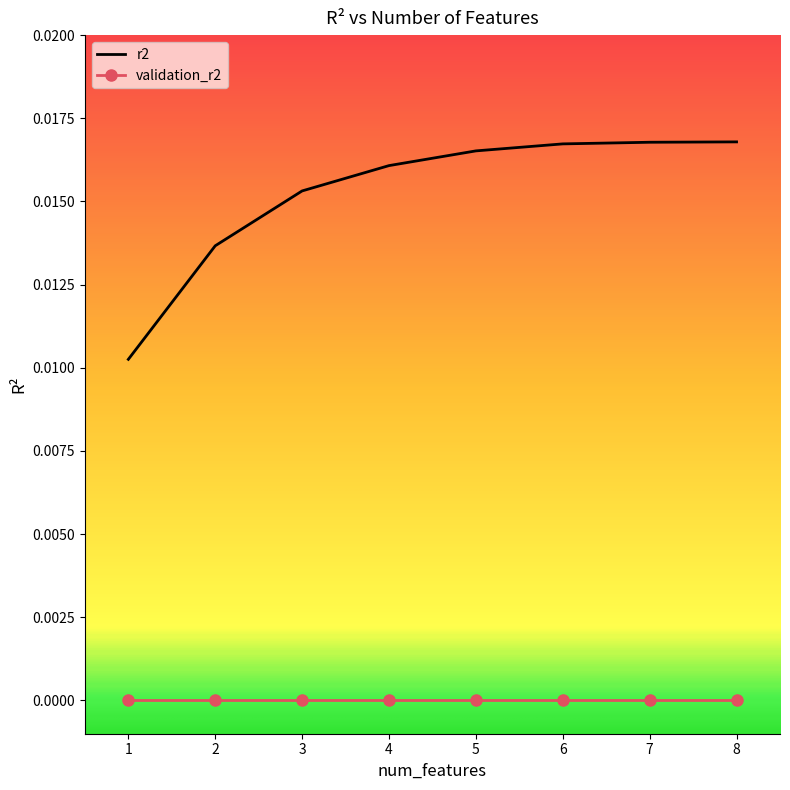

True or false: validation_r2 and r2 intersect in this chart.

False